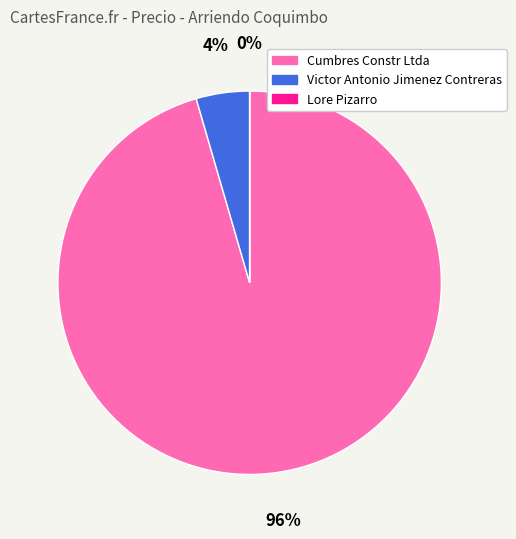

Which category has the biggest portion of the pie?

Cumbres Constr Ltda